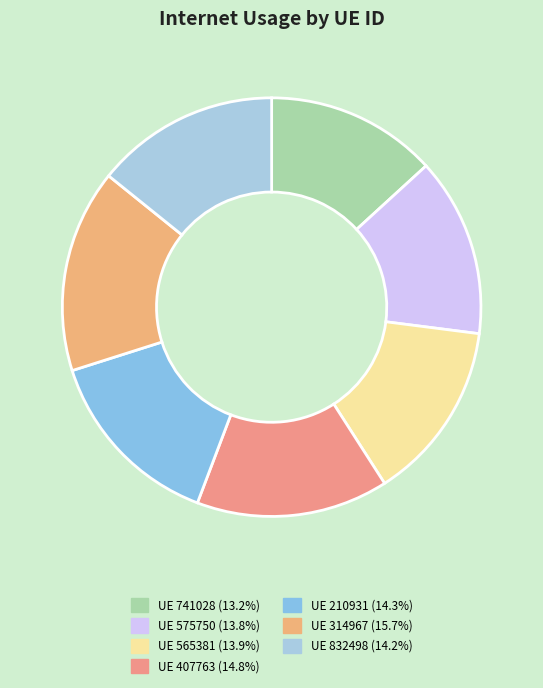

Which category has the biggest portion of the pie?

314967